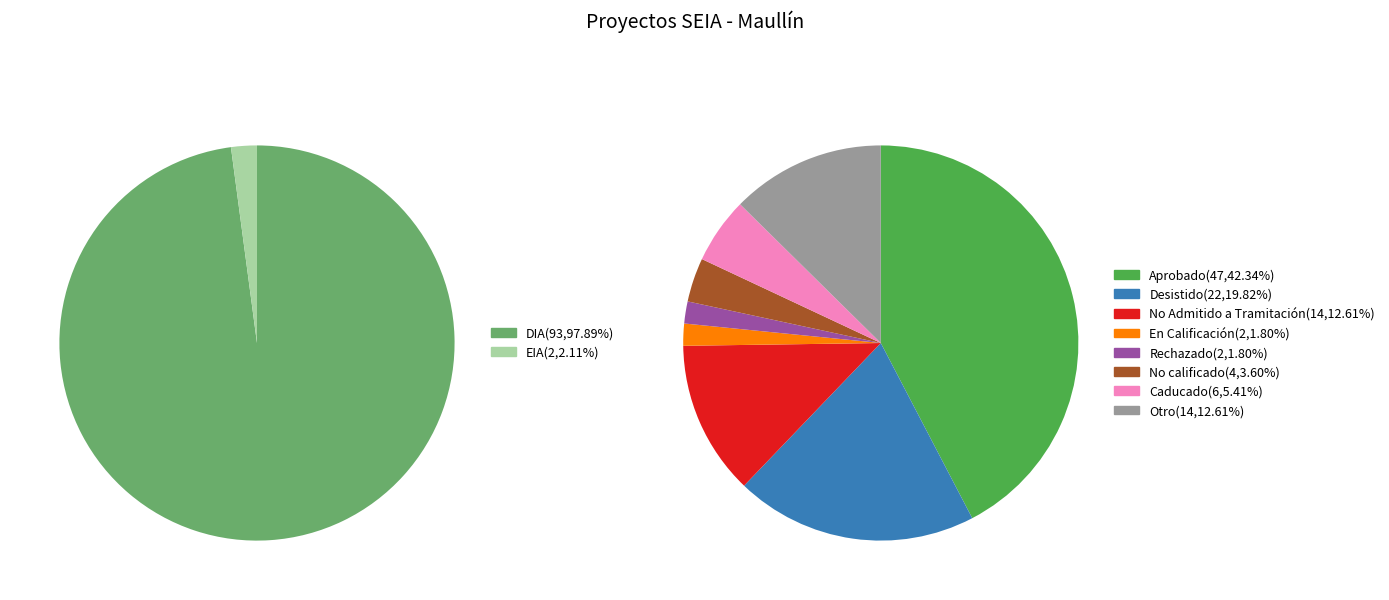

What portion of the pie excludes DIA?

2.1%